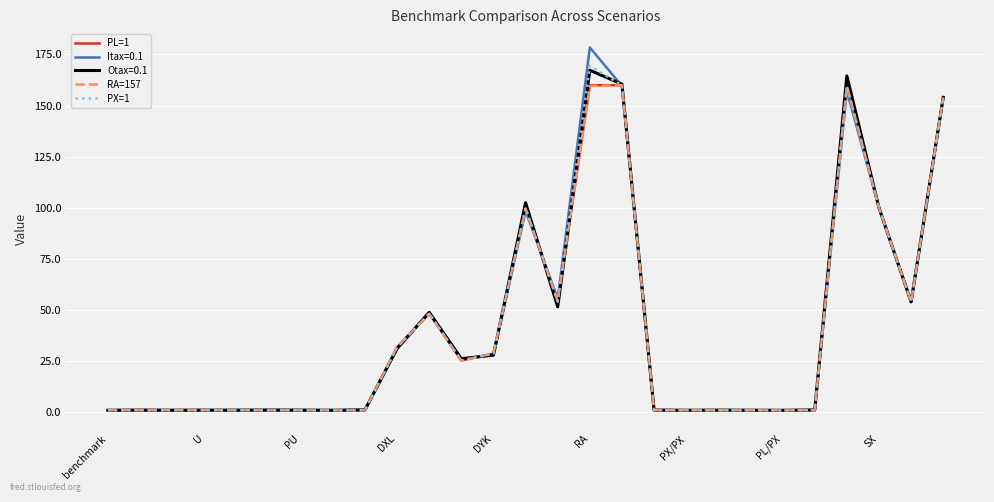

Which series has the largest range (max minus min)?

Itax=0.1